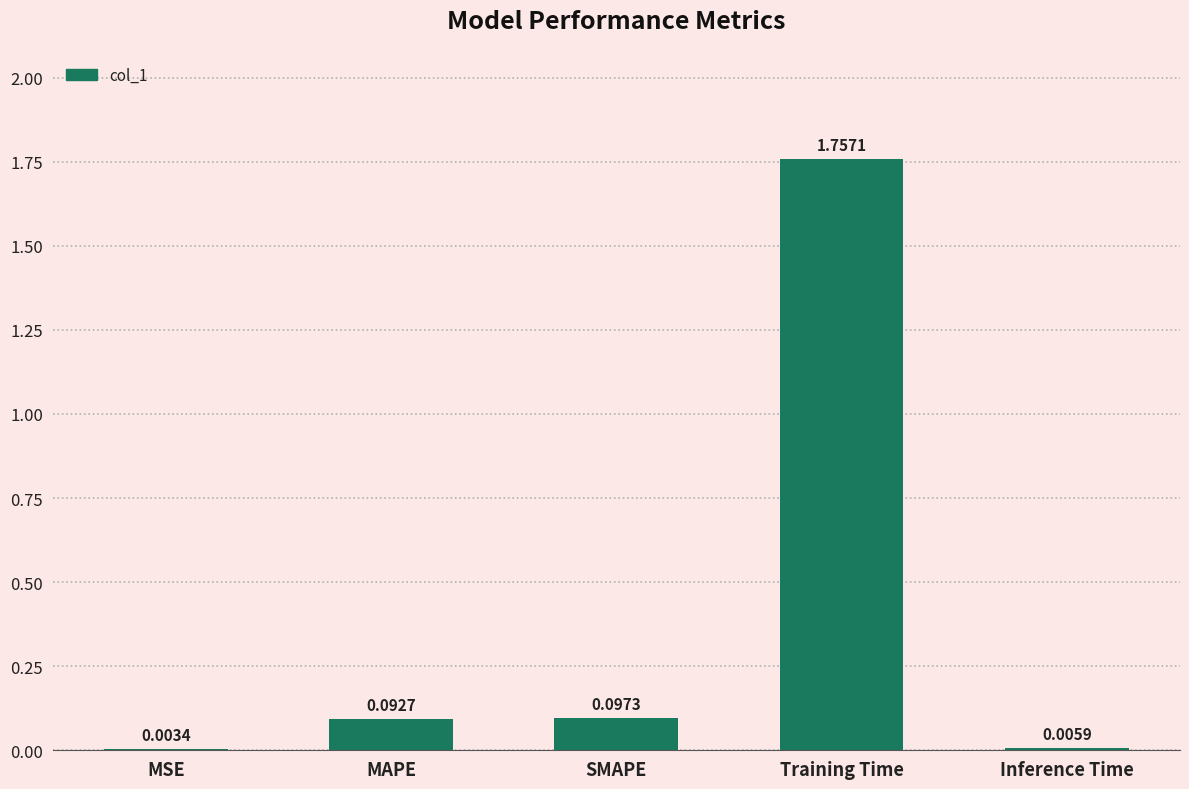

At which category does the chart reach its peak across all series?

Training Time